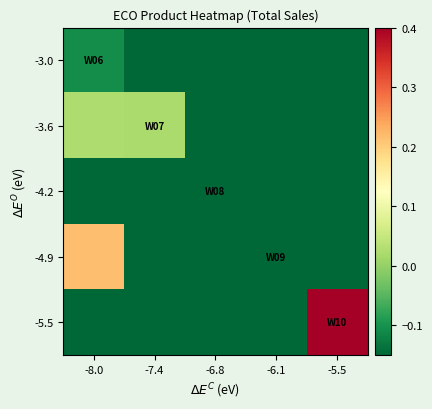

What is the difference between the highest and lowest values at -5.5?

0.5